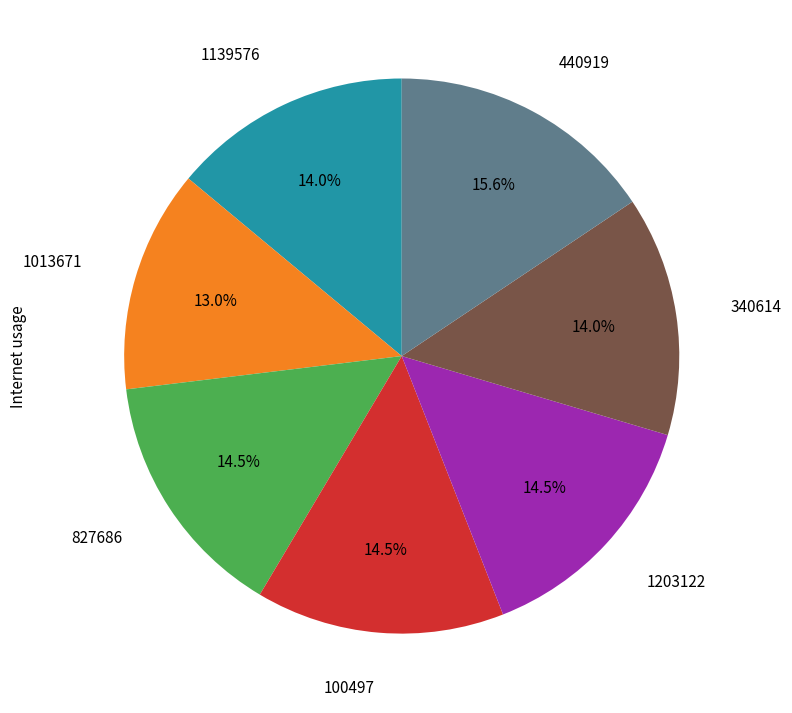

Is there any slice that represents more than half of the pie?

No